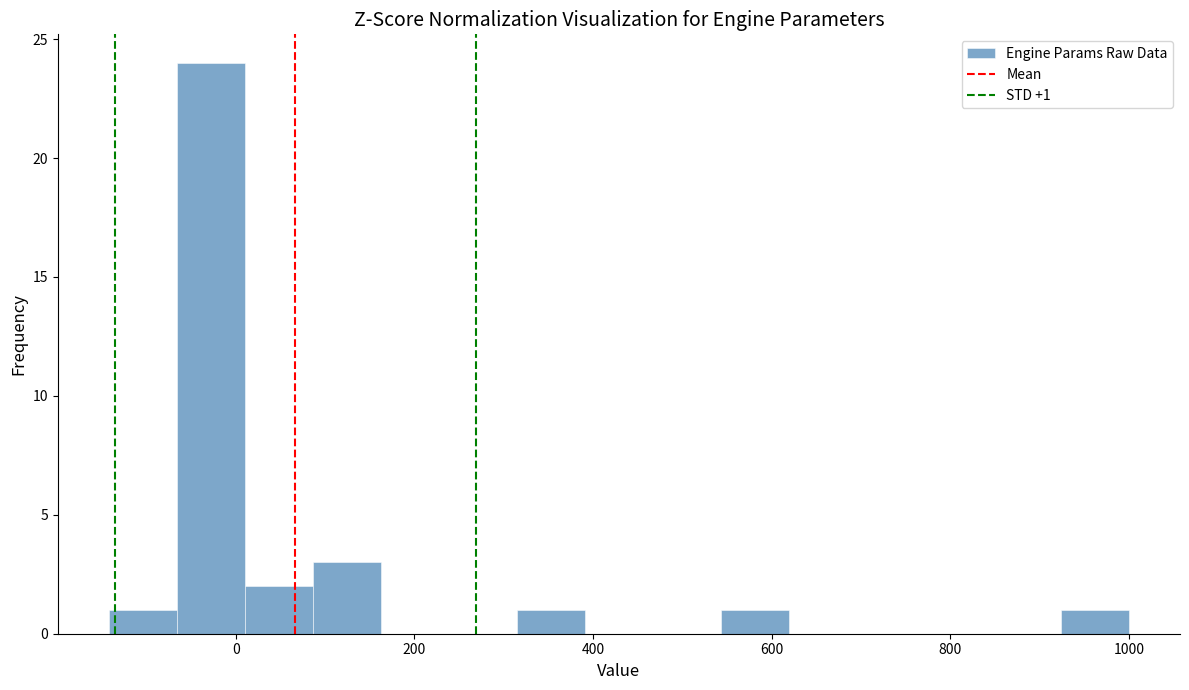

Around what value on the x-axis is the tallest bar? Give the approximate position of its centre, as read against the axis.

-20